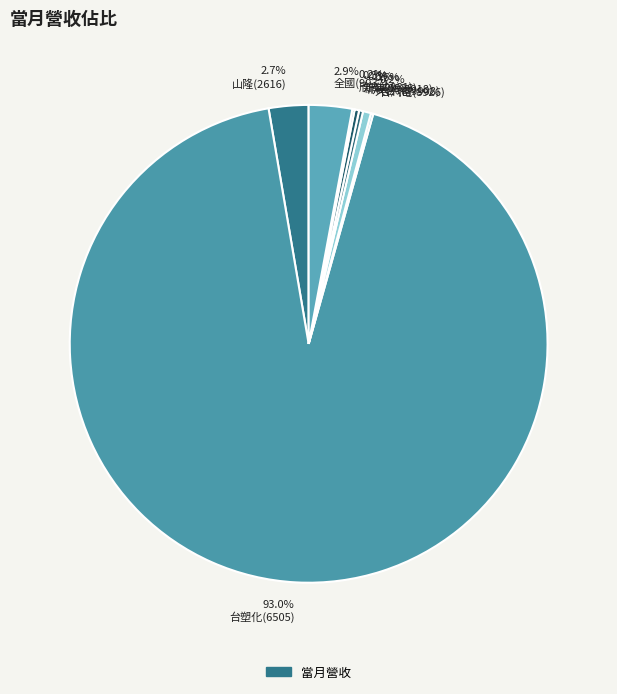

Which category has the biggest portion of the pie?

93.0% 台塑化(6505)